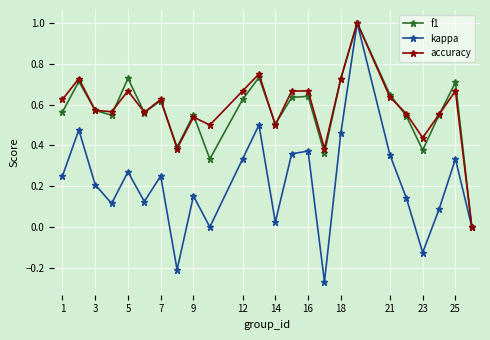

What are all the series names shown in the legend?

f1, kappa, accuracy